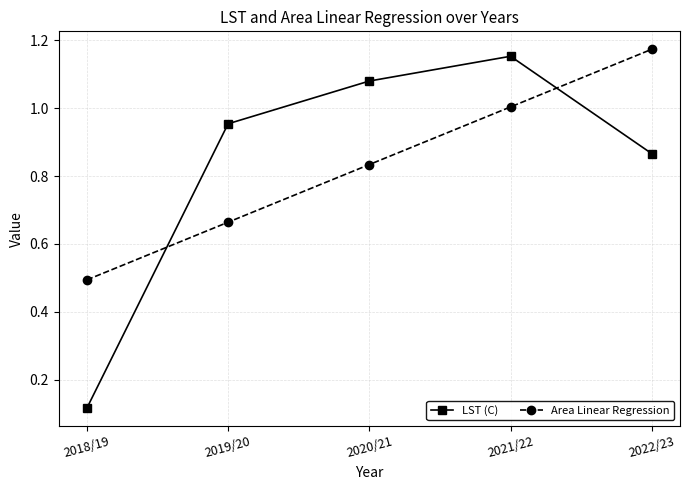

At which label is Area Linear Regression closest to 0?

2018/19